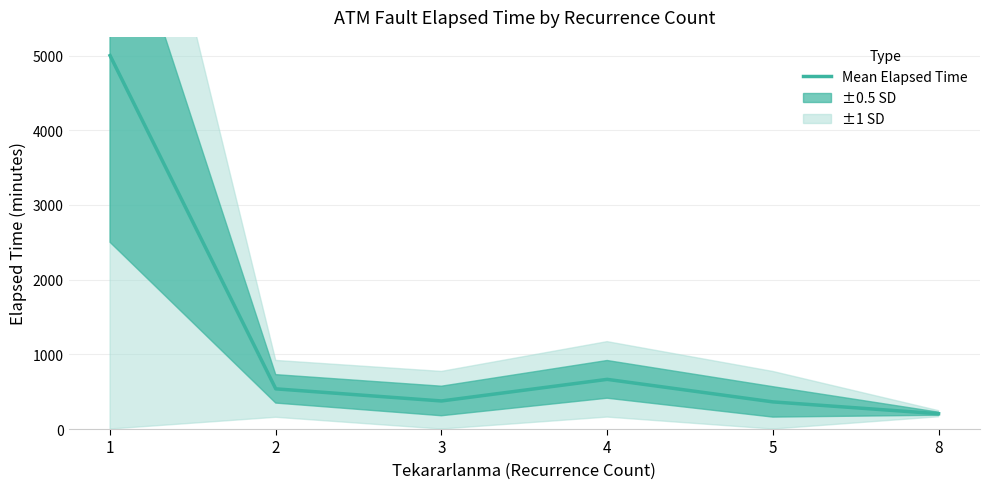

Where is the data nearest to the value 2602?

4